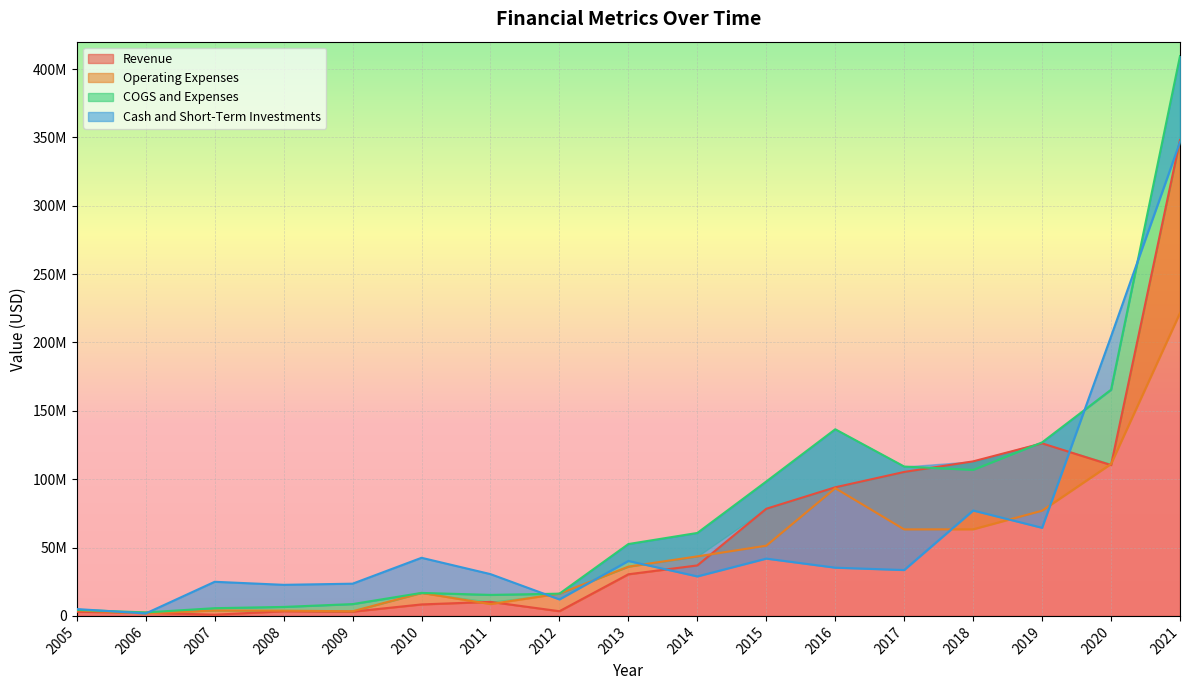

The Cash and Short-Term Investments series shows 12057000 at 2012. True or false?

True